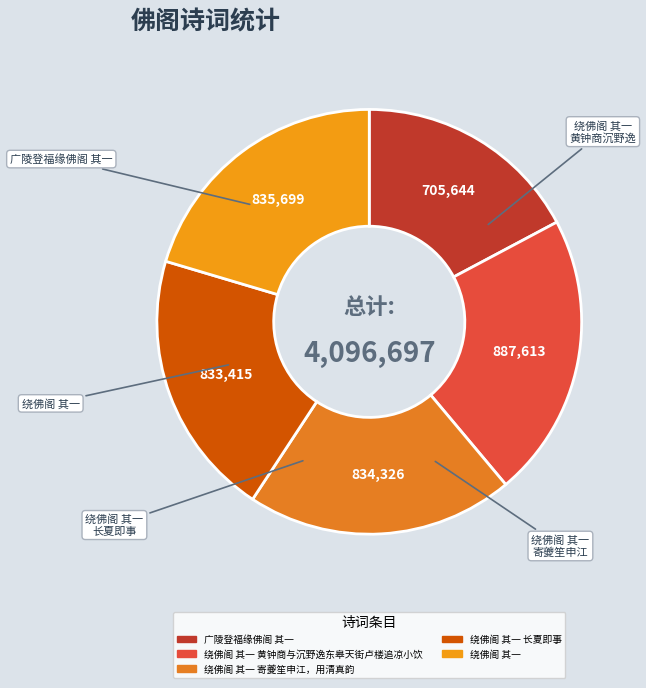

To the nearest percent, what portion does 绕佛阁 其一 黄钟商与沉野逸东皋天街卢楼追凉小饮 represent?

22%